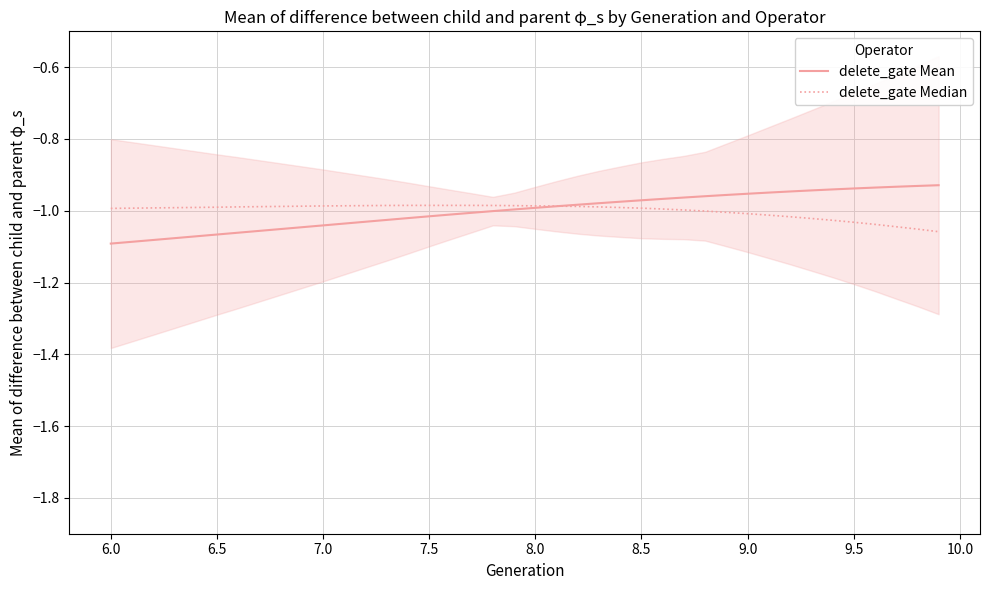

True or false: delete_gate Mean has more than 2 interior local peaks.

False